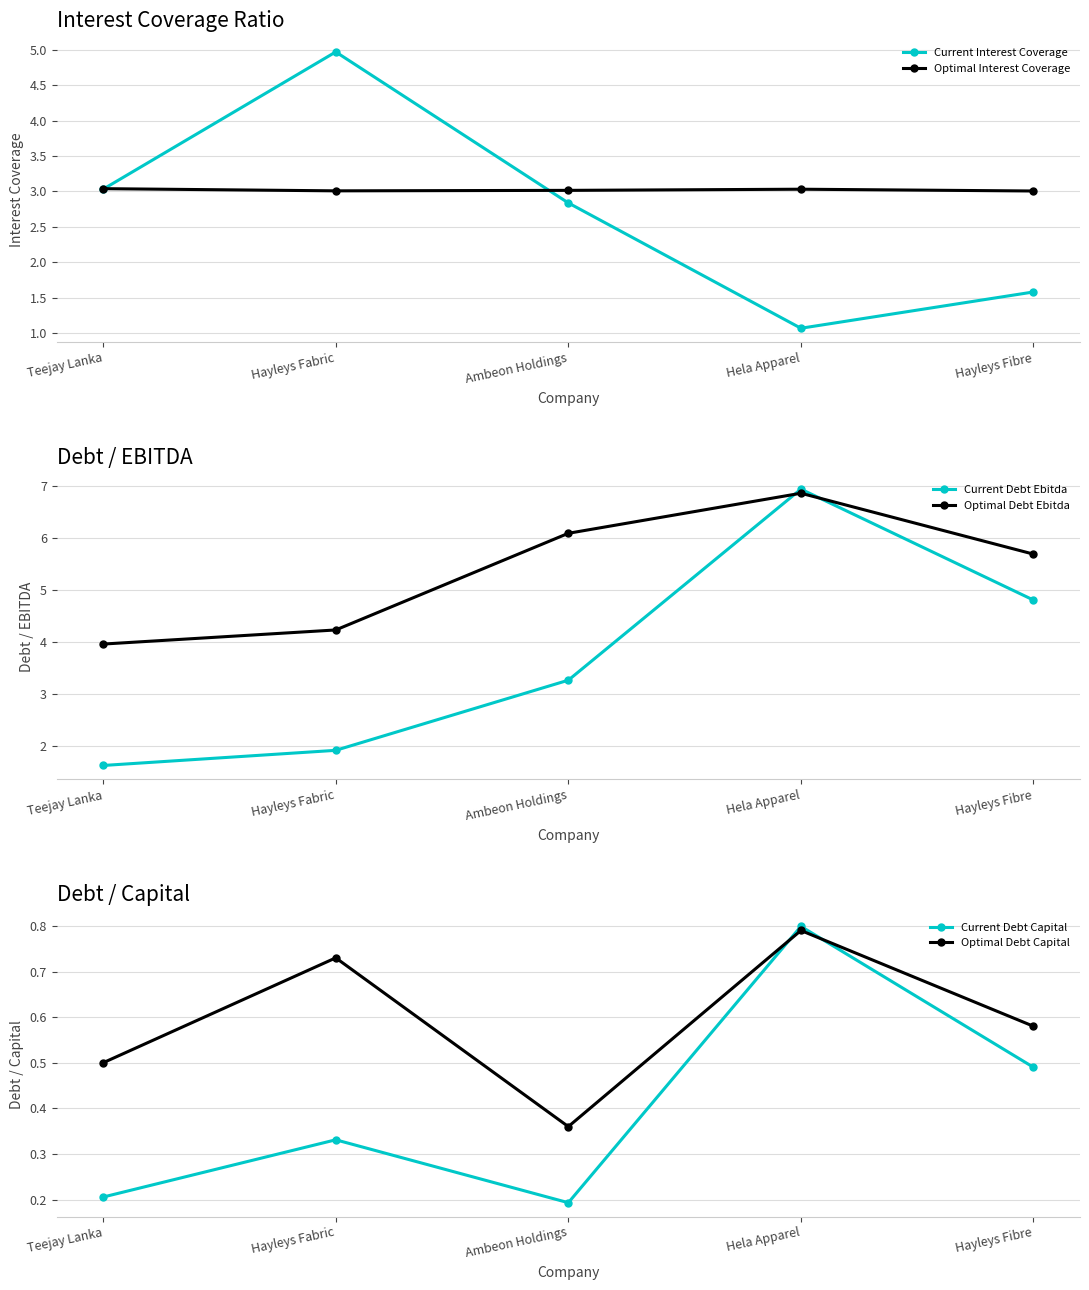

Rank the series at Ambeon Holdings from highest to lowest value.

Optimal Debt Ebitda, Current Debt Ebitda, Optimal Interest Coverage, Current Interest Coverage, Optimal Debt Capital, Current Debt Capital